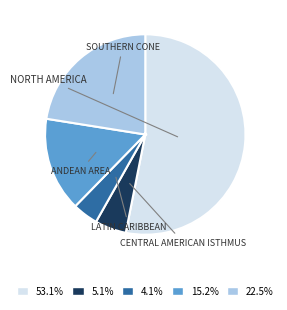

Is 53.1% the majority of the pie?

Yes